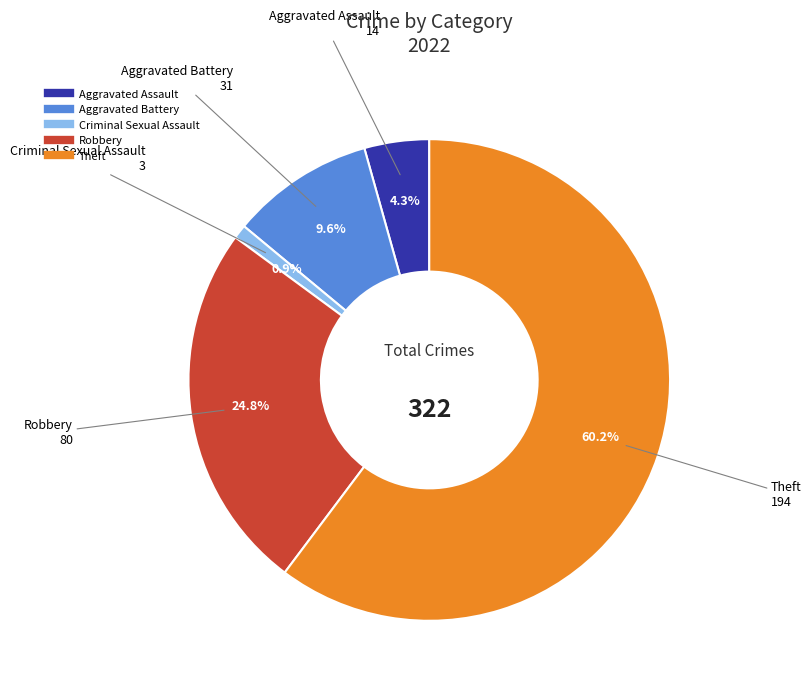

Is it true that Aggravated Assault is 17% of the pie?

False